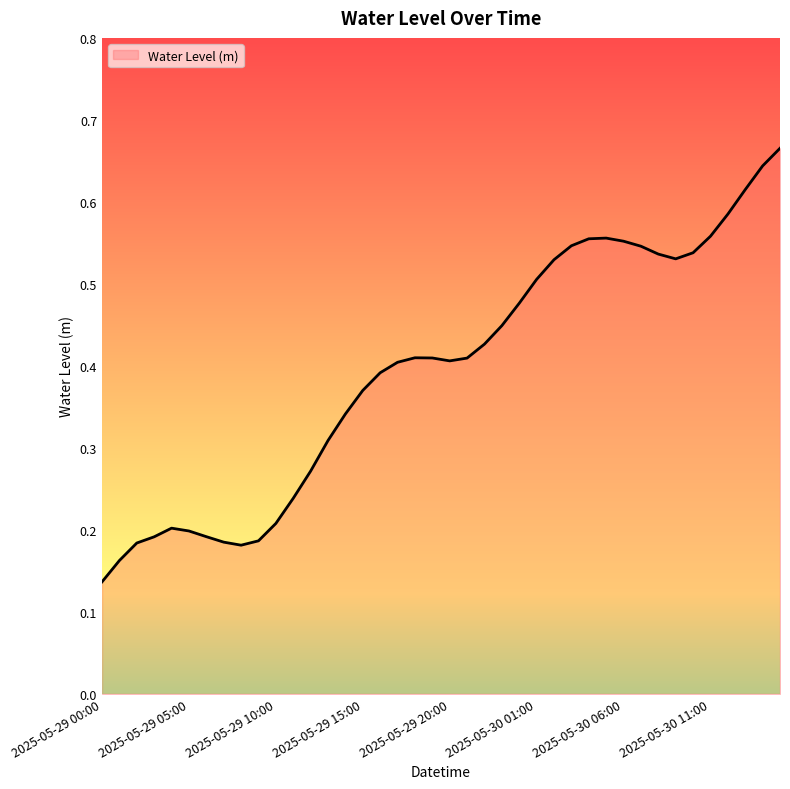

Does the chart display data point markers on the line(s)?

No